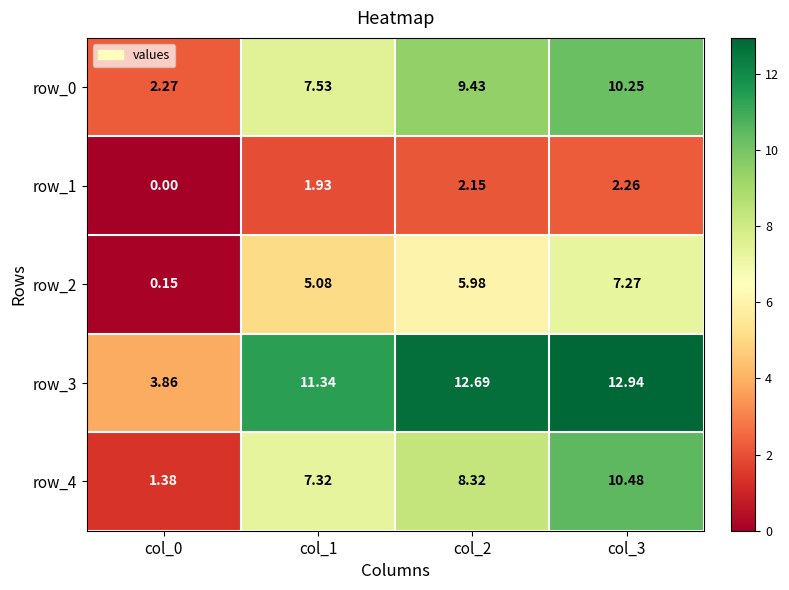

Between col_0 and col_2, which series saw the biggest shift?

row_3